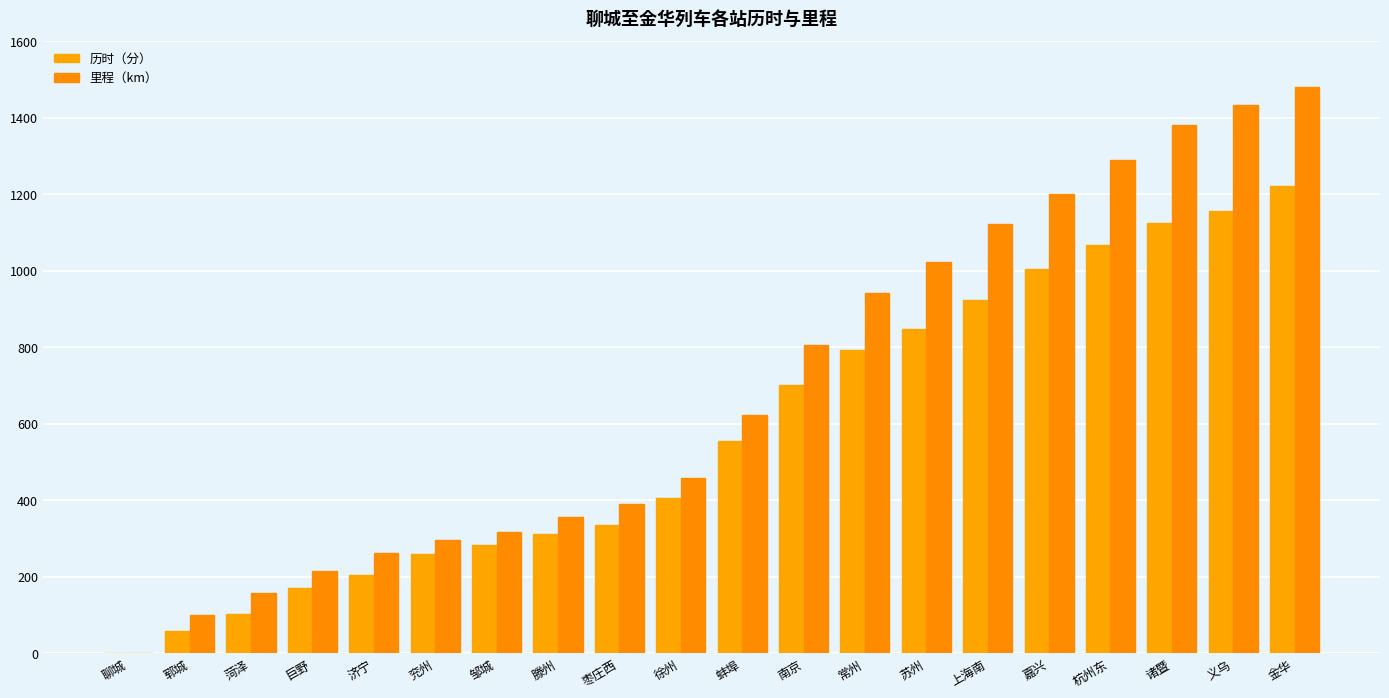

What is the difference between the second highest and minimum values in the 历时（分） series?

1156